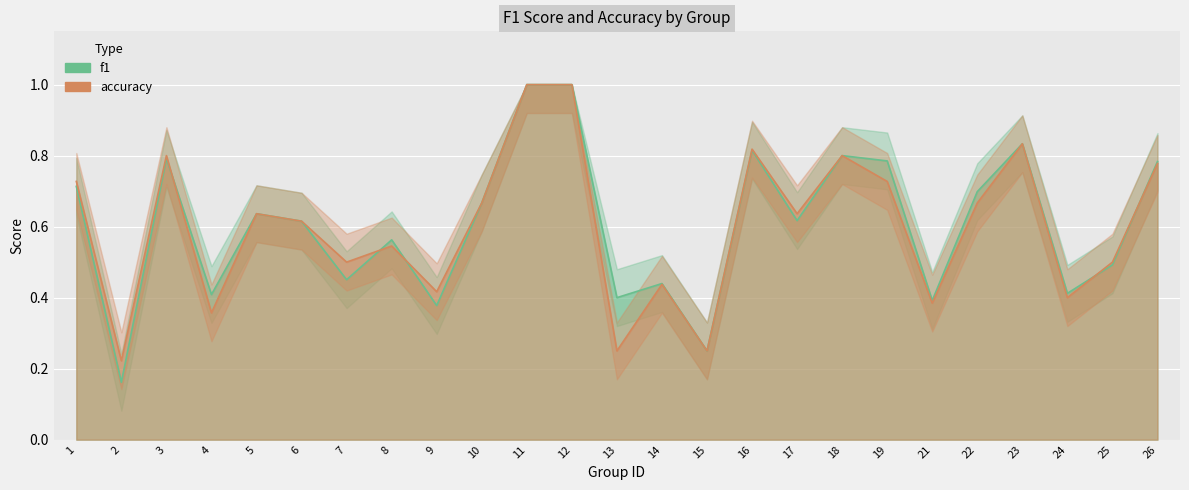

Does the chart display data point markers on the line(s)?

No